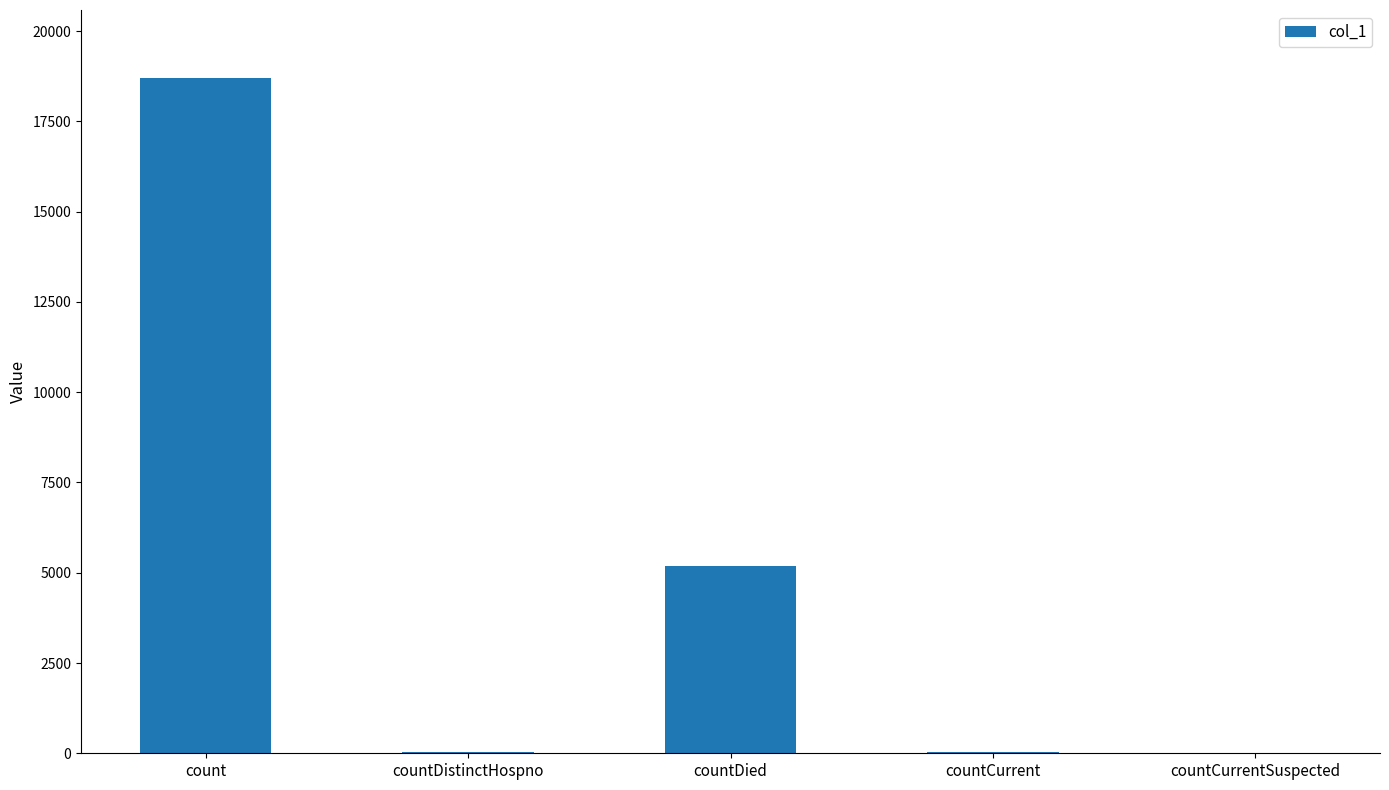

Where is the data nearest to the value 9357?

countDied